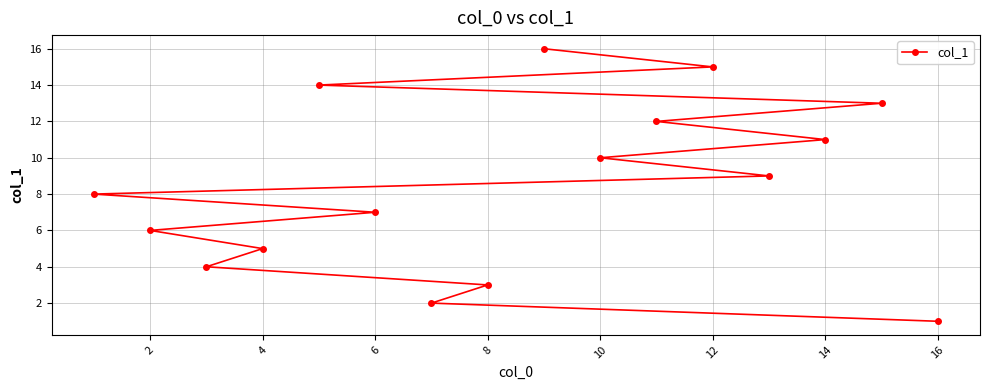

What is the difference between the second highest and second lowest values?

13